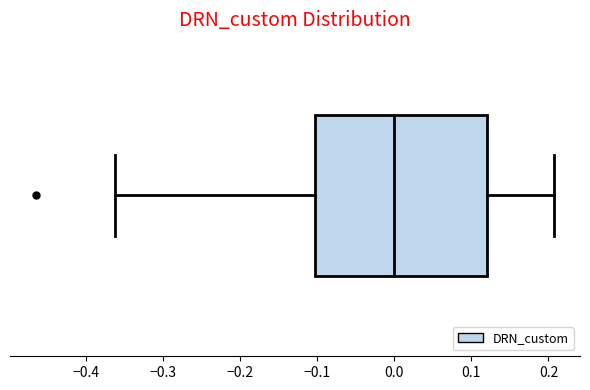

Read this box plot against the x-axis: the position of the median line, the range covered by the box, and the ends of both whiskers. The values are not printed on the chart, so give them approximately, as read against the axis.

median 0.00, box -0.10 to 0.12, whiskers -0.36 to 0.21